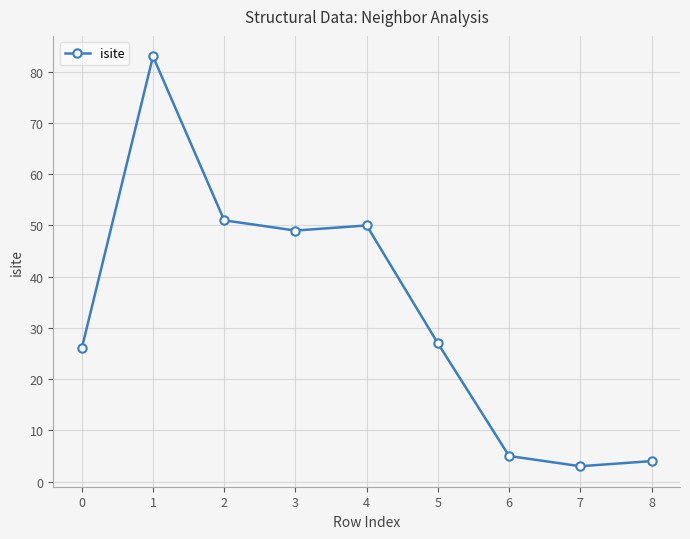

What is the difference between the maximum and minimum values?

80